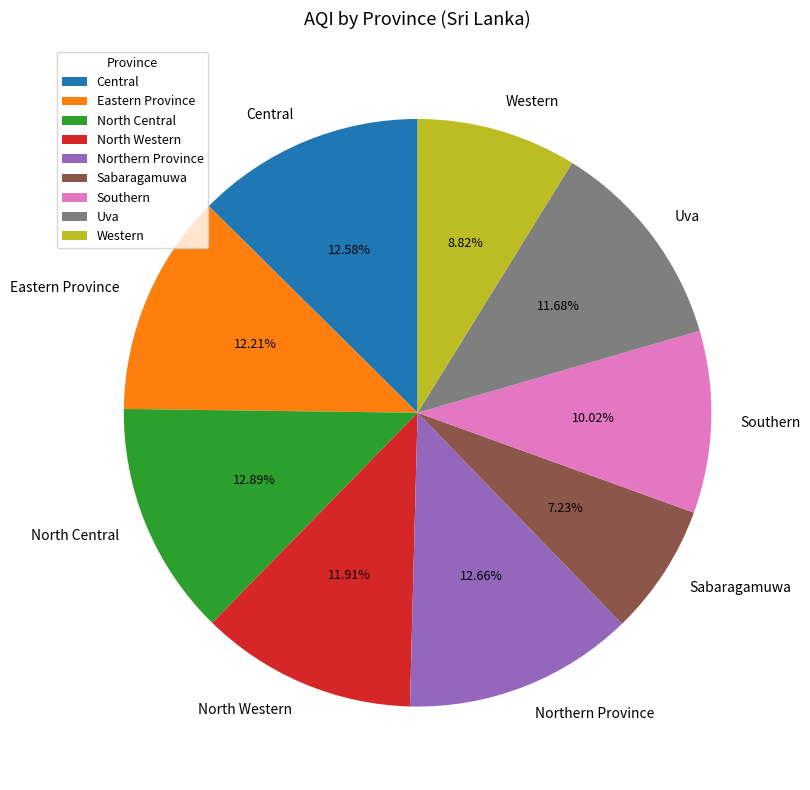

Approximately how many times larger is the value at North Central compared to Northern Province?

1.0